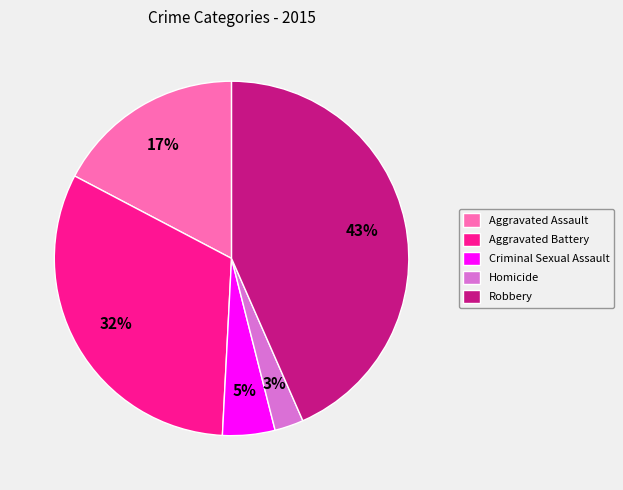

Is Aggravated Battery the majority of the pie?

No